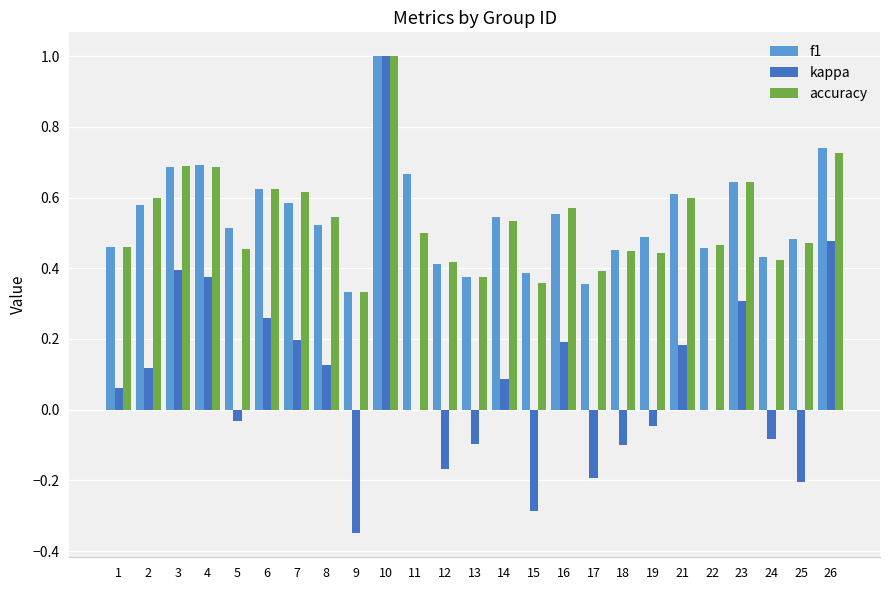

What is the highest value of the accuracy series?

1.0